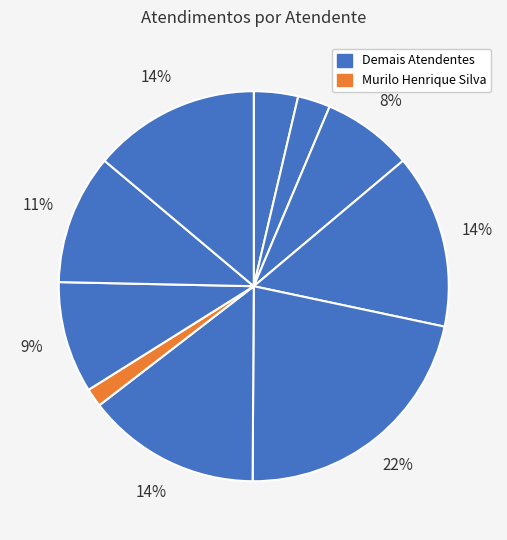

How many segments does this pie chart have?

10